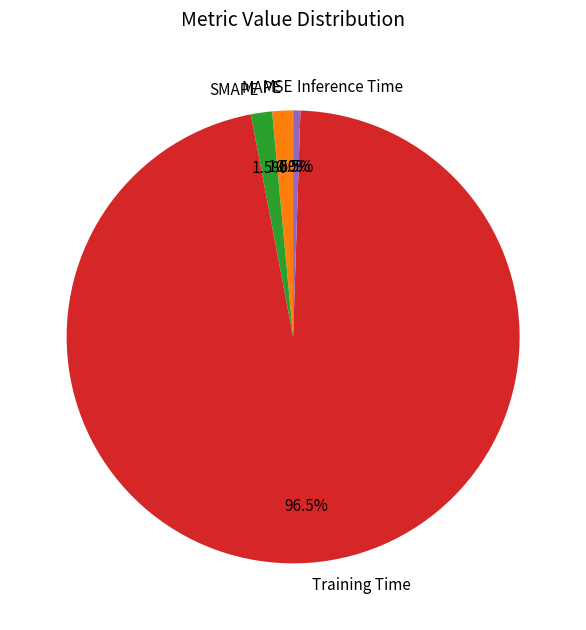

What is the majority slice?

Training Time